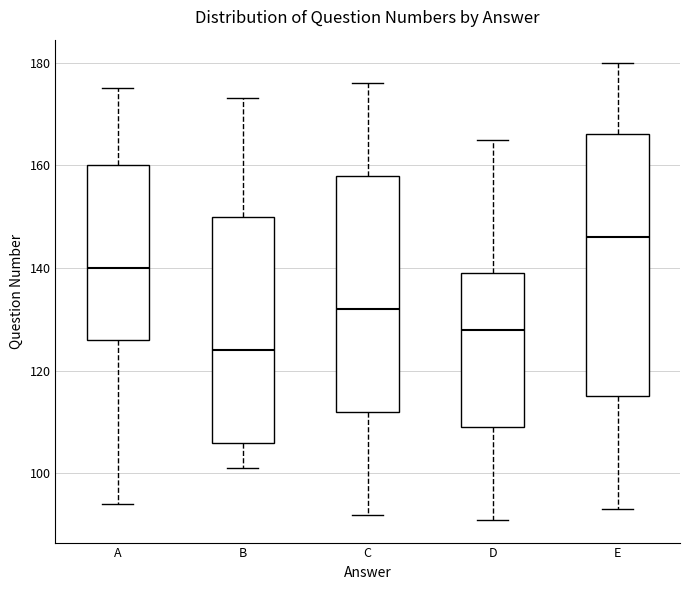

Reading left to right, transcribe this box plot: for each box, give where its median line is, the range the box spans, and where its two whiskers end, as read against the y-axis. The values are not printed on the chart, so give them approximately, as read against the axis.

A: median 140, box 126 to 160, whiskers 94 to 176
B: median 124, box 106 to 150, whiskers 102 to 174
C: median 132, box 112 to 158, whiskers 92 to 176
D: median 128, box 110 to 140, whiskers 92 to 166
E: median 146, box 116 to 166, whiskers 94 to 180